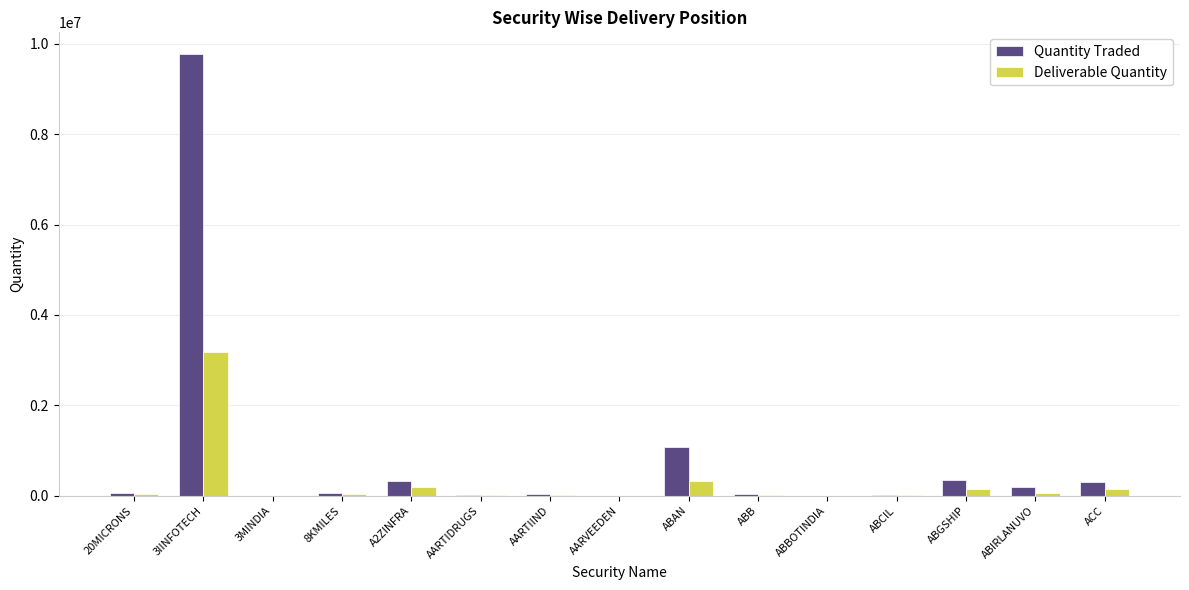

What is the sum of all Quantity Traded values?

12235547